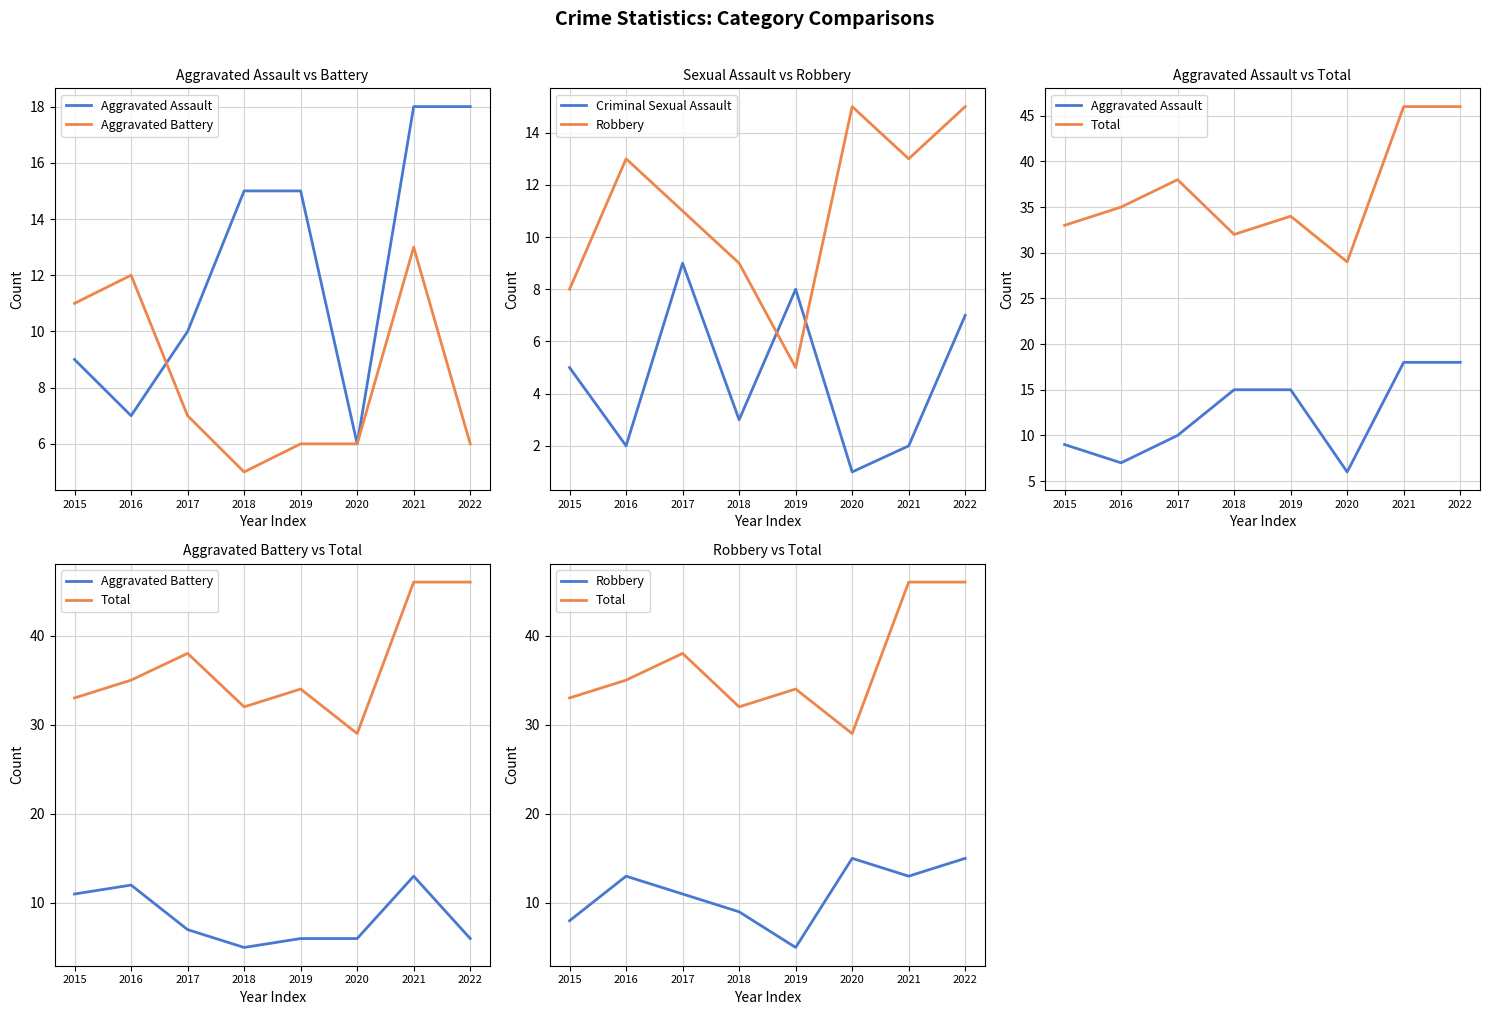

Which series ends up on top after the final intersection of Robbery and Criminal Sexual Assault?

Robbery